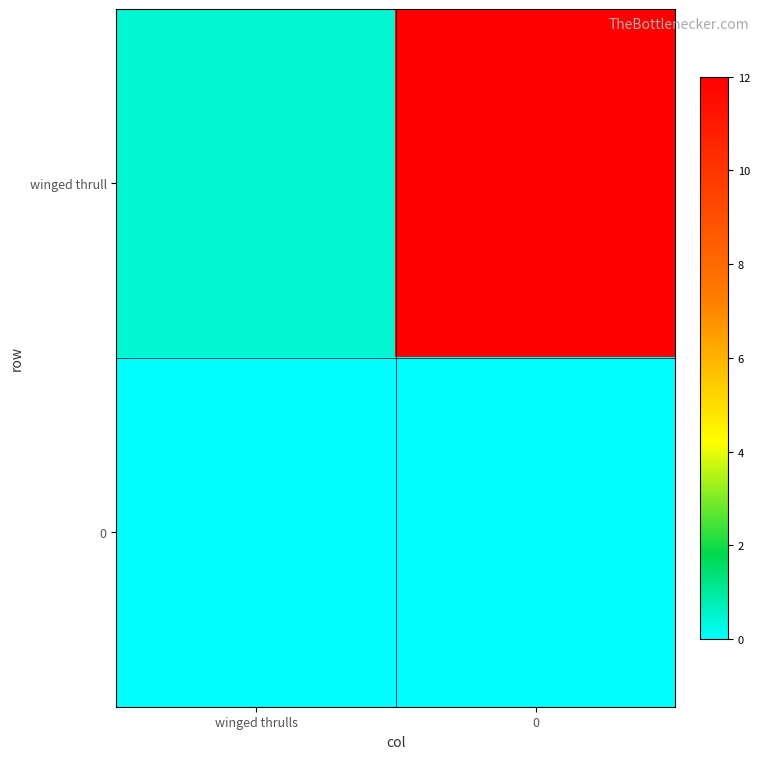

How many categories are shown in the chart?

2